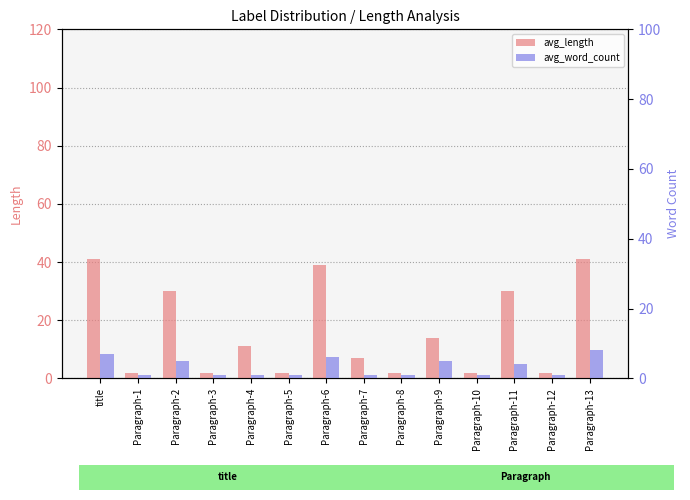

What is the difference between the highest and lowest values at Paragraph-11?

26